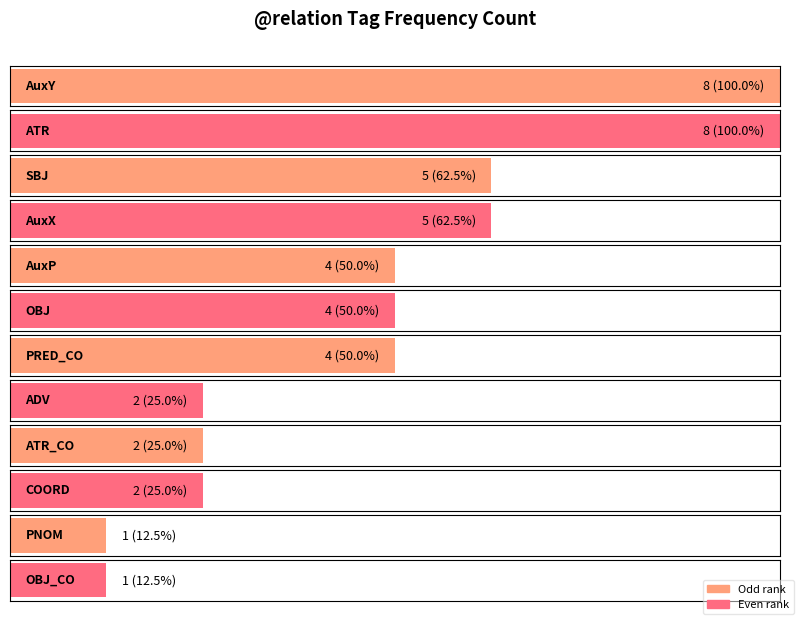

What is the label of the 7th bar from the right?

AuxP